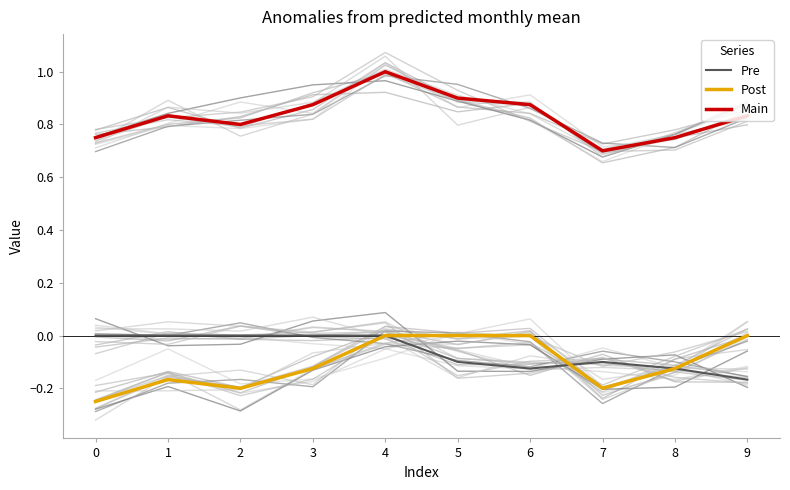

What is the value of the Post point at the 8th from the left?

-0.2